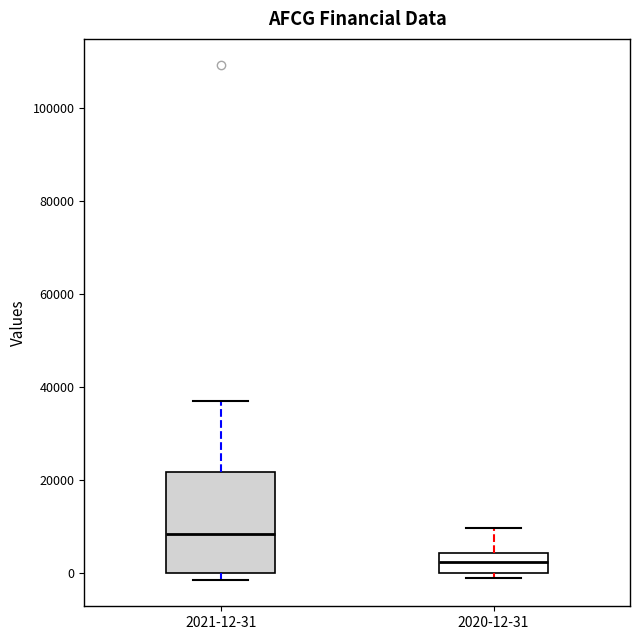

Which box has the lowest median line?

2020-12-31